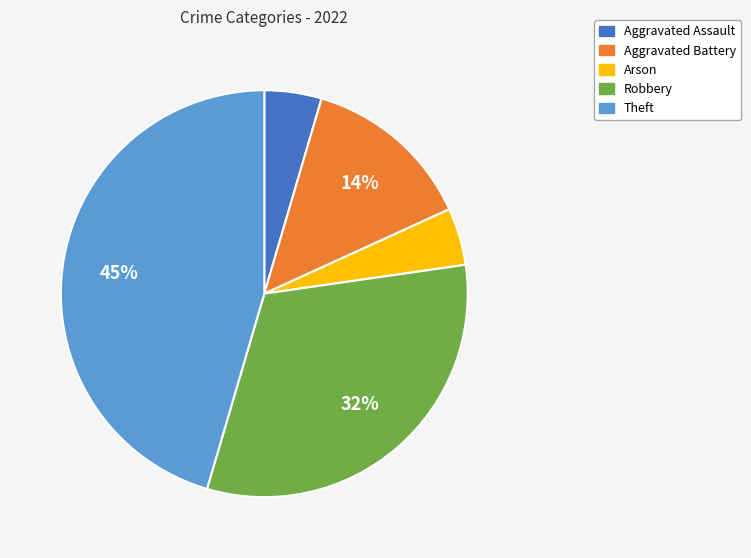

Is there a majority slice in this chart?

No